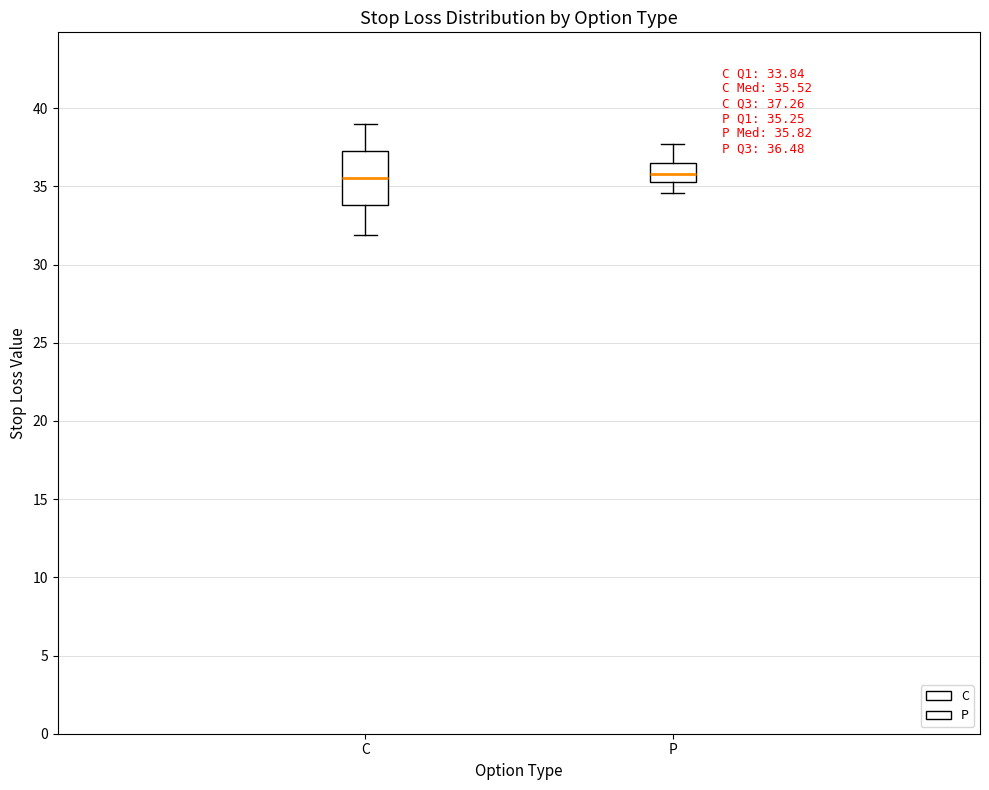

Which box is the tallest, from its lower edge to its upper edge?

C